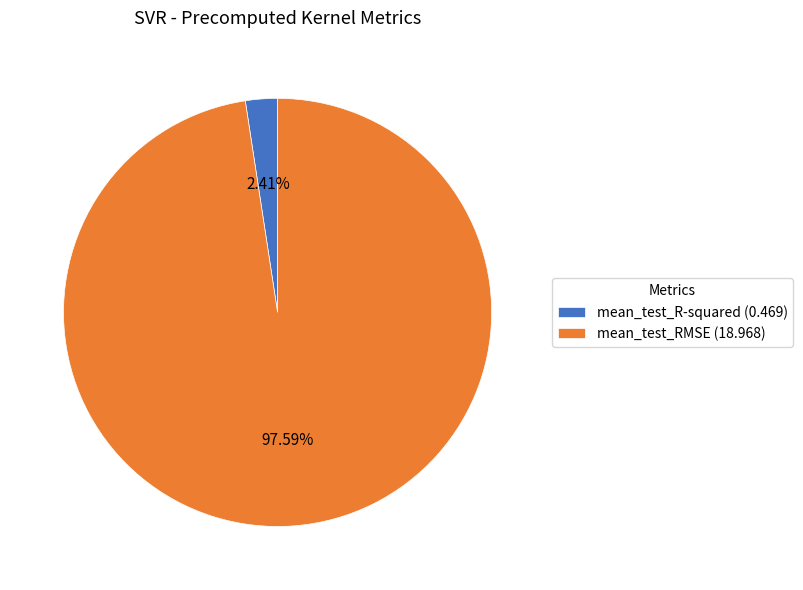

To the nearest percent, what percentage of the pie is mean_test_RMSE?

98%